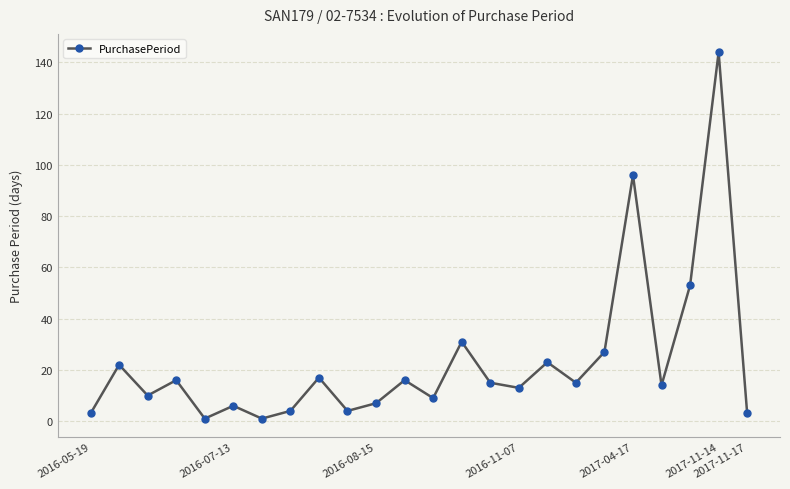

How many lines are shown in the chart?

1